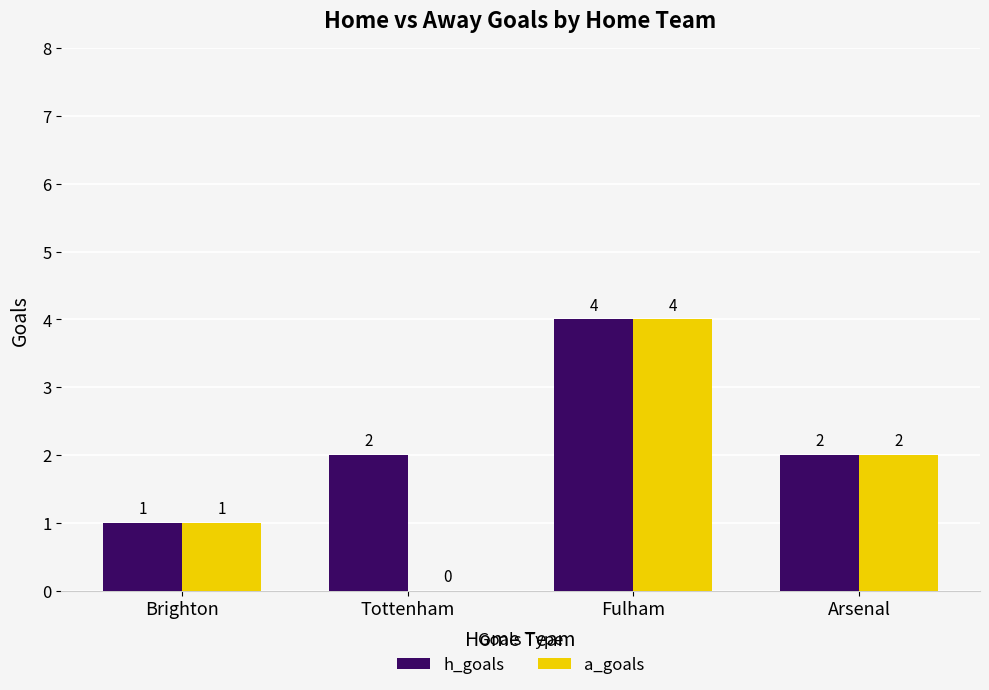

How many groups of bars are there?

4